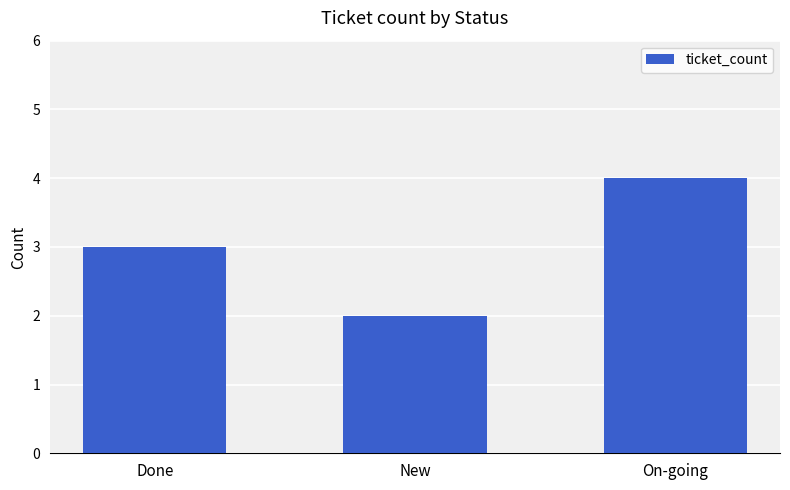

Reading left to right, what are all the values shown in this chart?

3	2	4